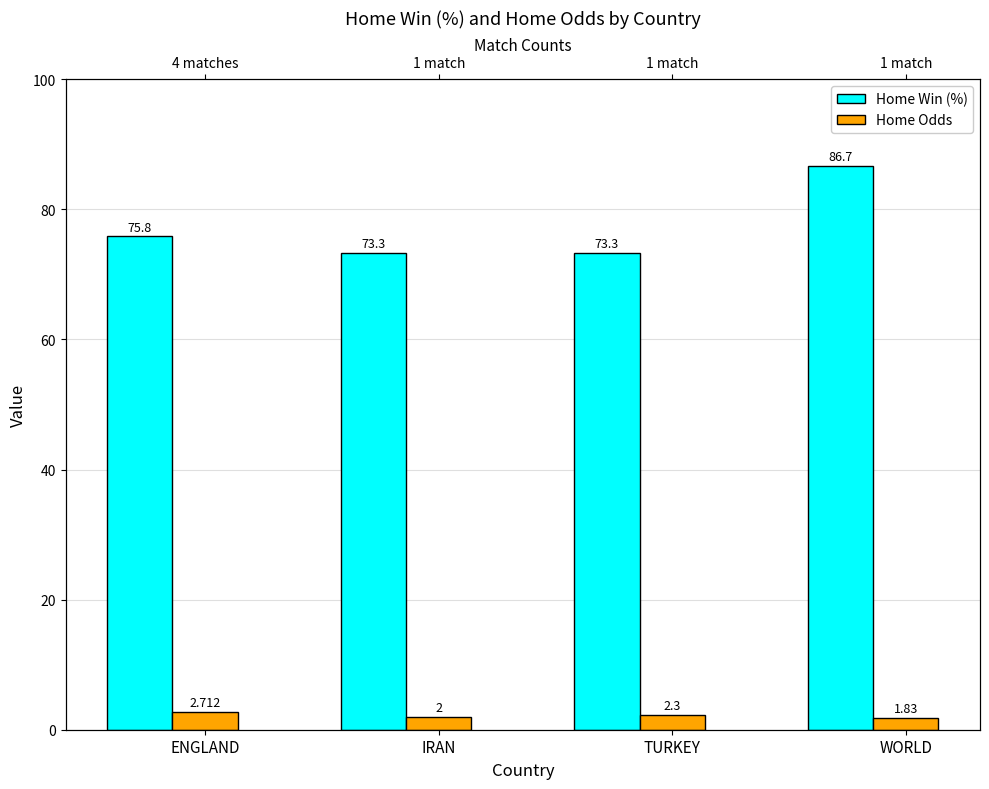

What is the label of the 1st bar from the right?

WORLD